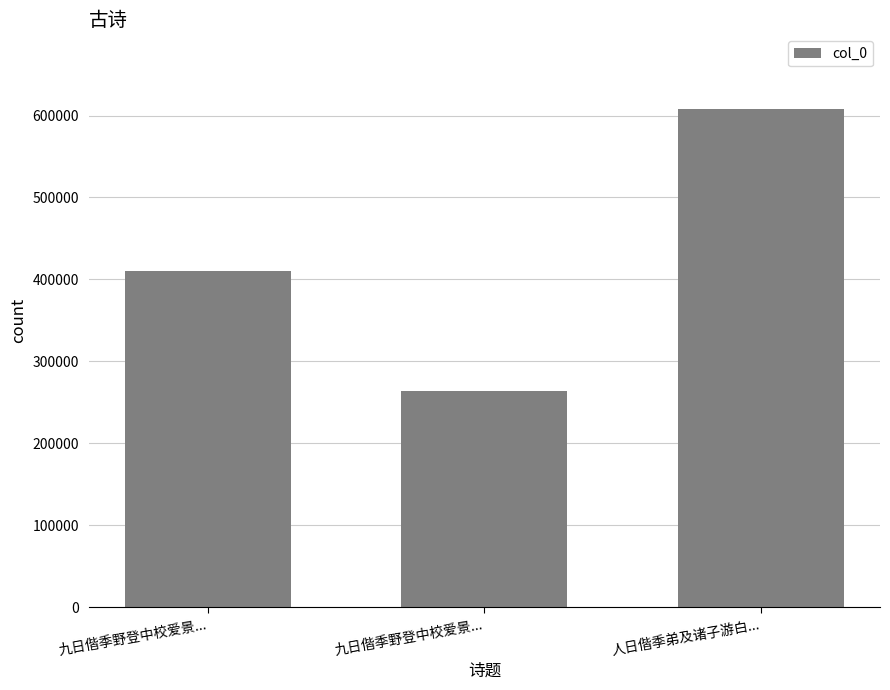

How many bars are there in total?

3